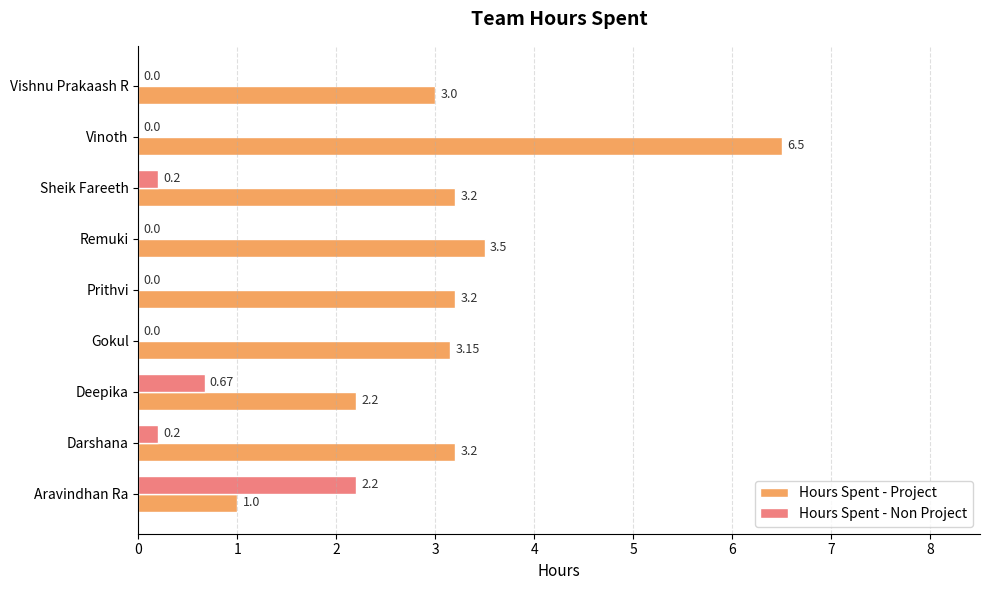

Where is Hours Spent - Project nearest to the value 3?

Vishnu Prakaash R